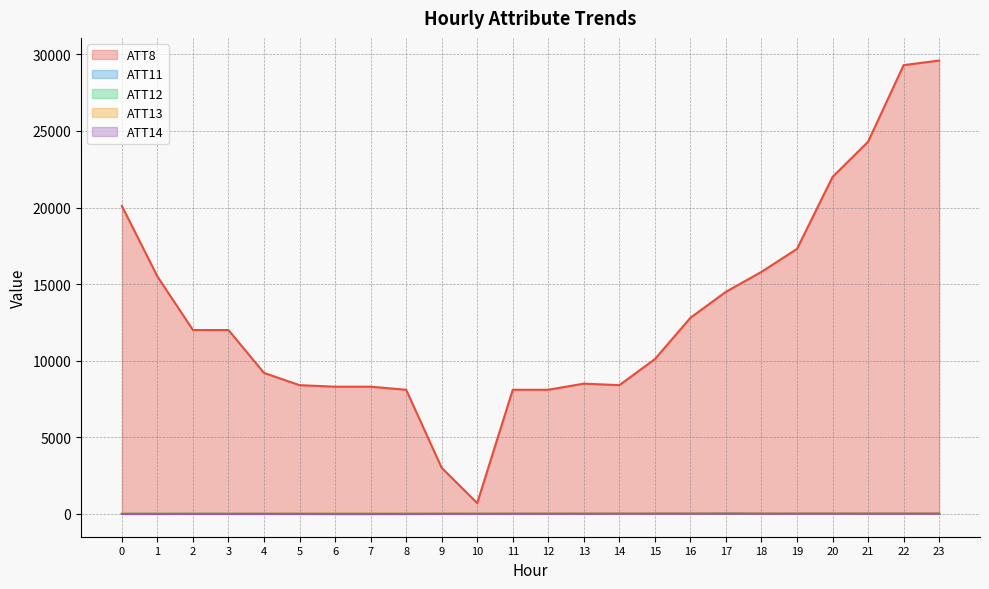

What is the sum of all ATT14 values?

-140.5